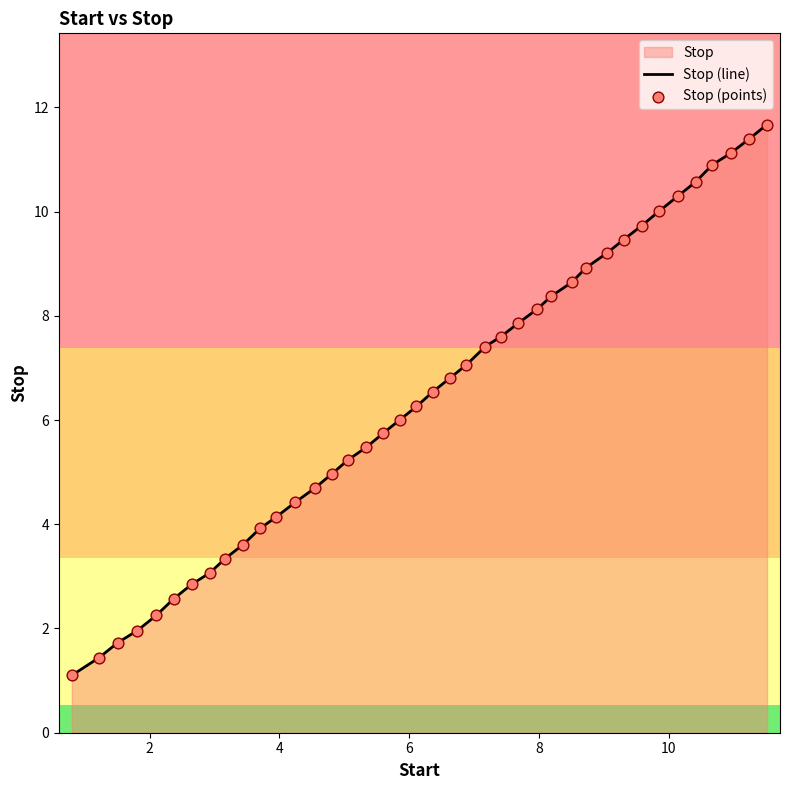

What is the difference between the maximum and minimum values?

10.6